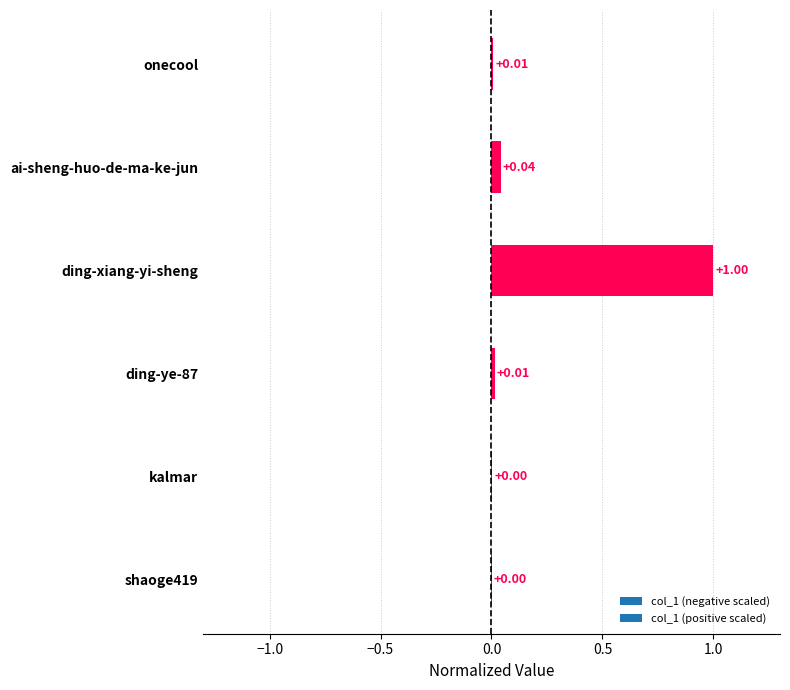

At which category does the chart reach its peak across all series?

ding-xiang-yi-sheng